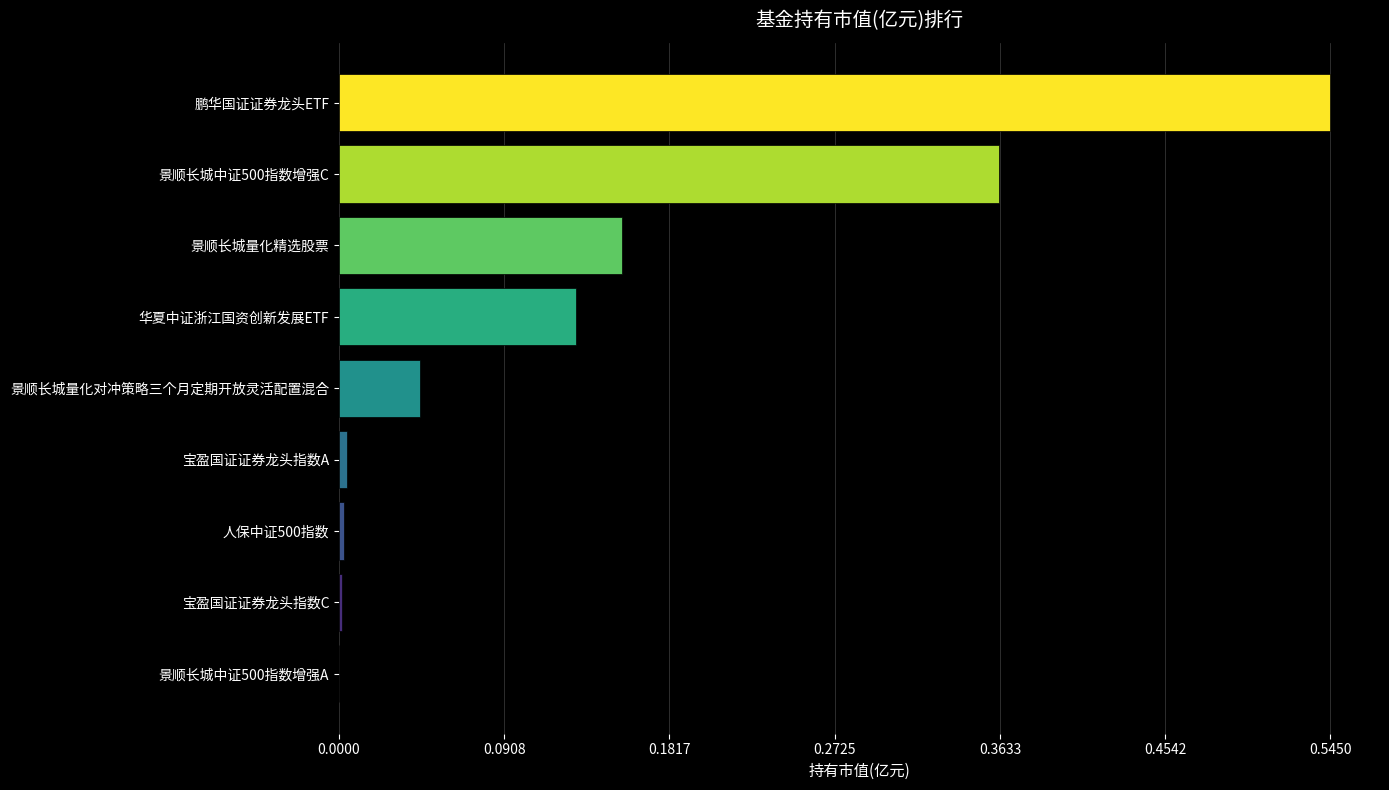

True or false: the data shows 0.0 at 宝盈国证证券龙头指数C.

True